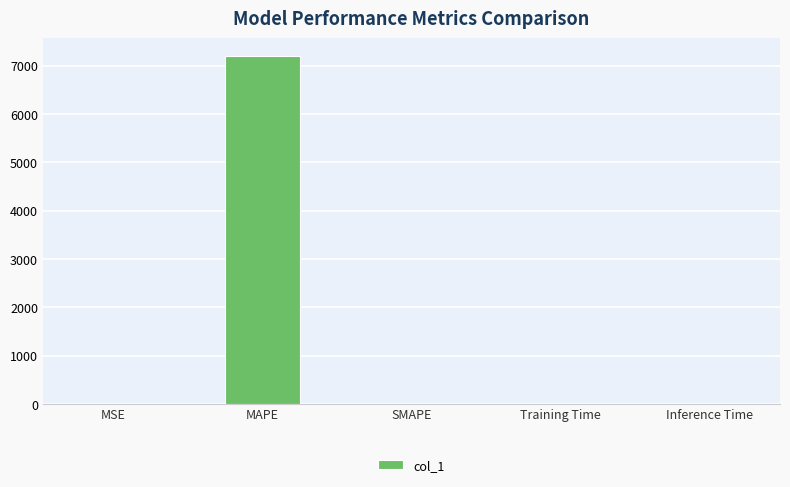

True or false: the data shows 0.0 at Training Time.

True